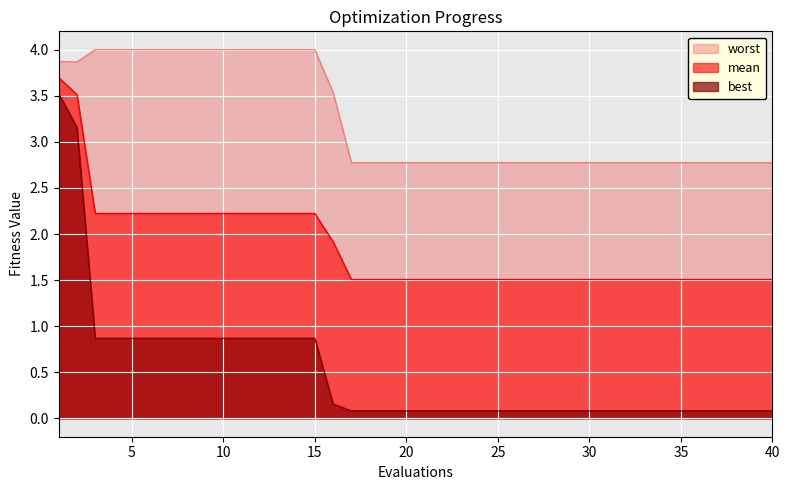

True or false: best and mean intersect in this chart.

False